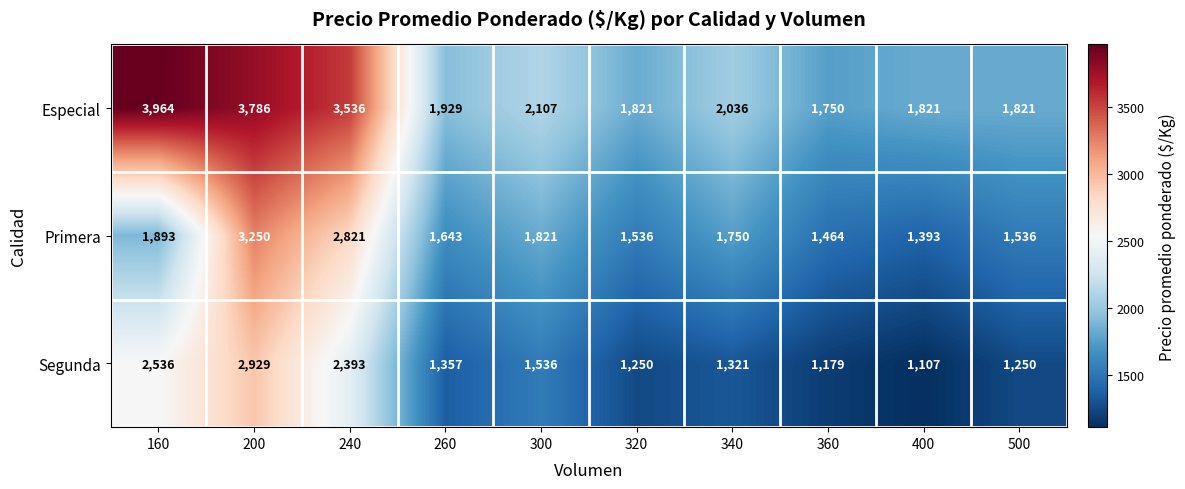

Which label corresponds to the smallest value in the chart?

400